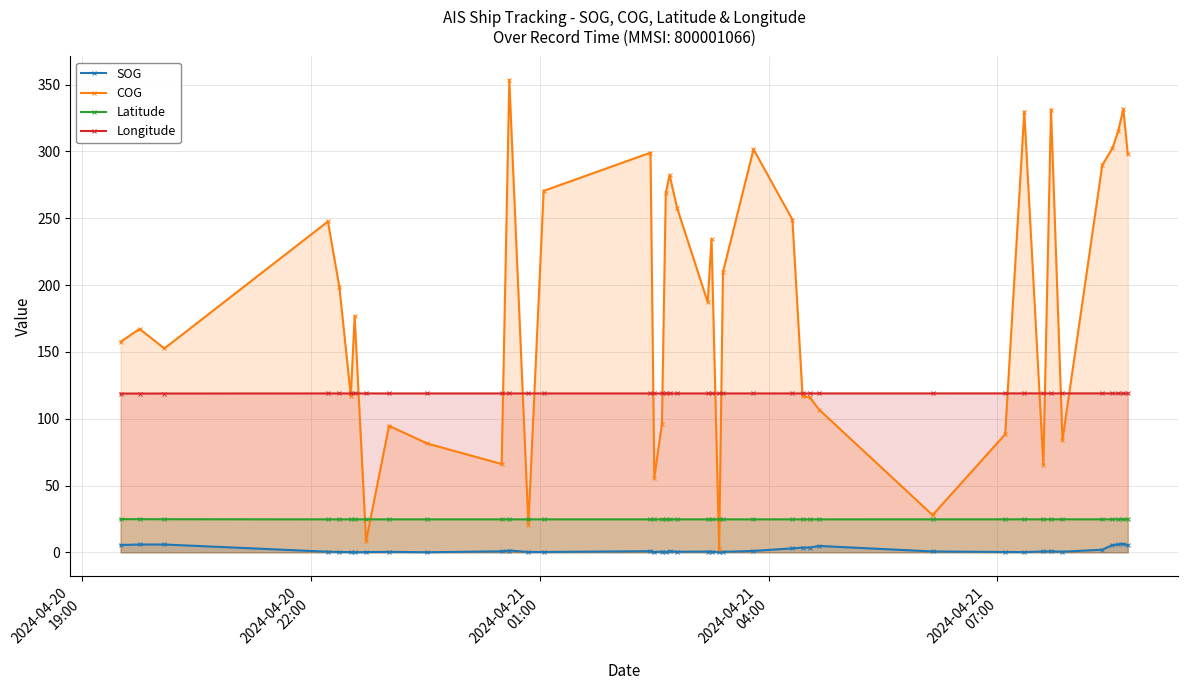

What is the minimum value shown in the chart?

0.1